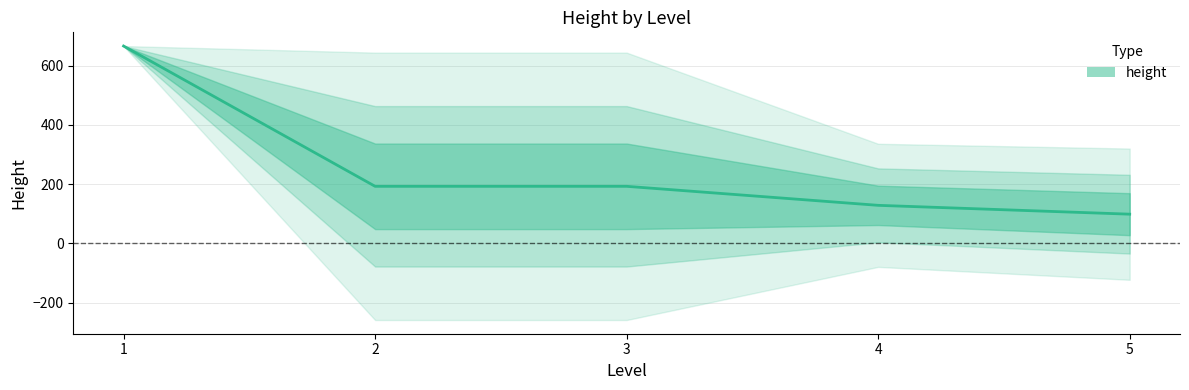

Is it true that the value at 4 is 3?

False